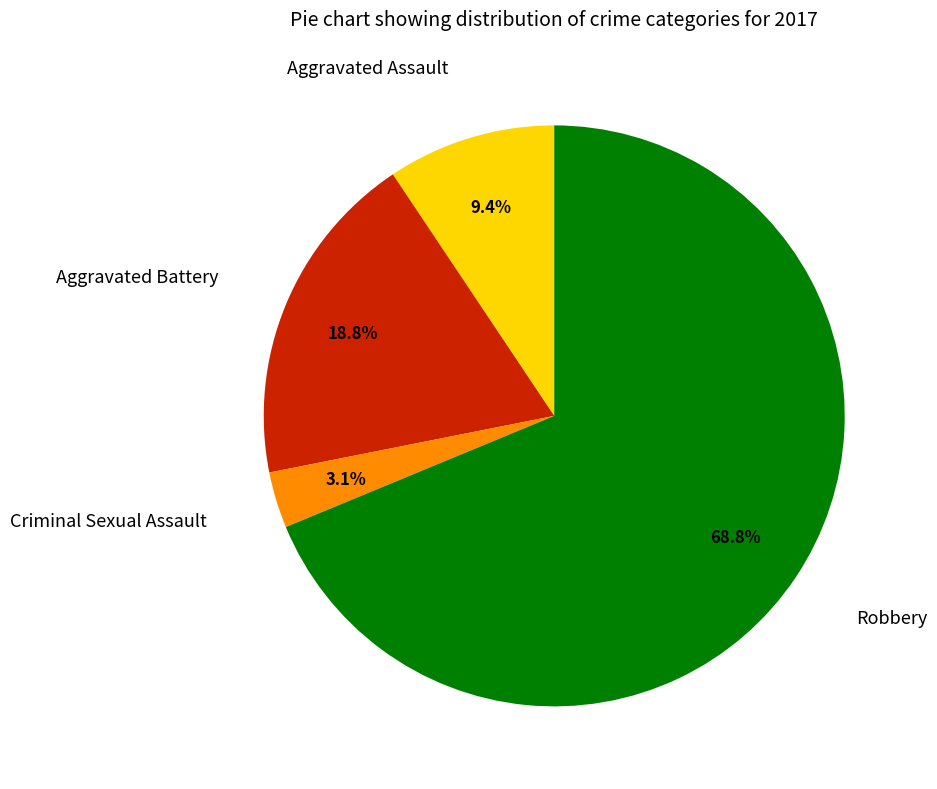

Is there a majority slice in this chart?

Yes